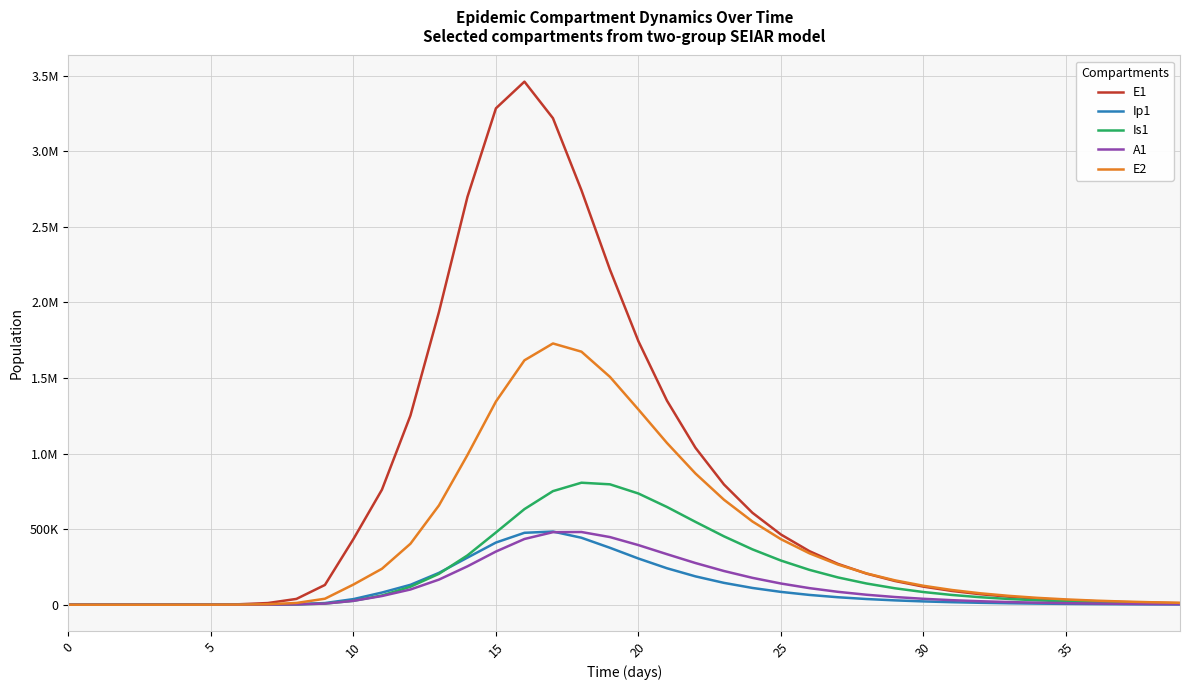

How many times do A1 and Is1 cross each other?

2